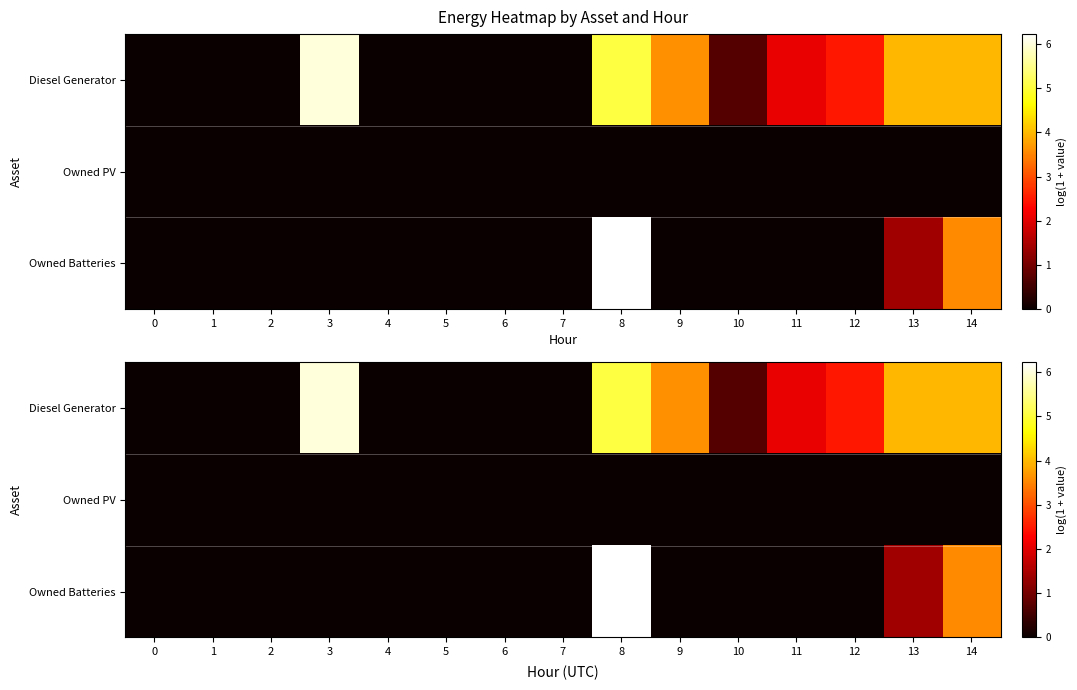

List the series in order of their overall mean, lowest first.

Owned PV, Owned Batteries, Diesel Generator